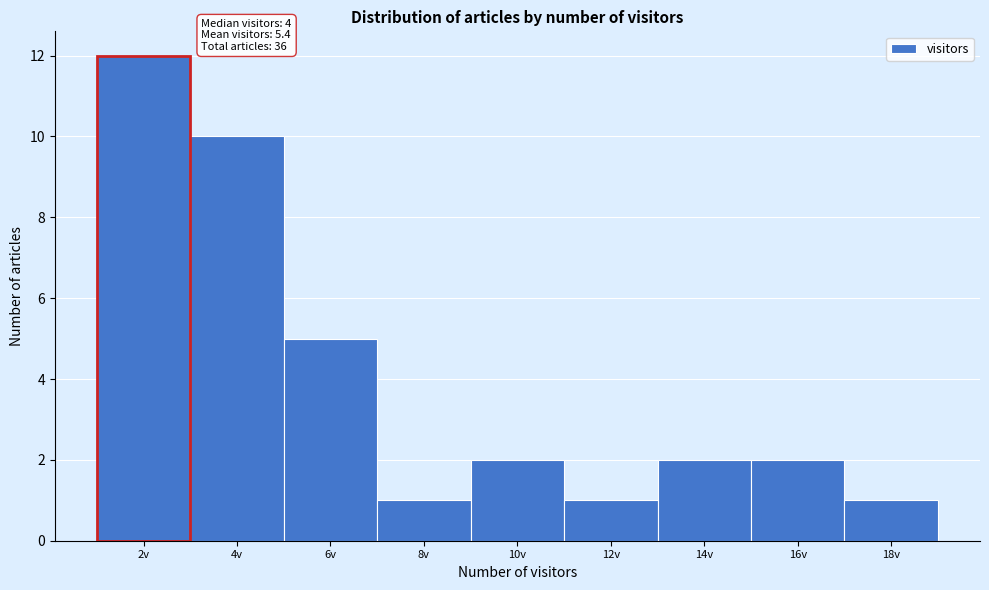

Reading left to right, what are all the values shown in this chart?

12	10	5	1	2	1	2	2	1